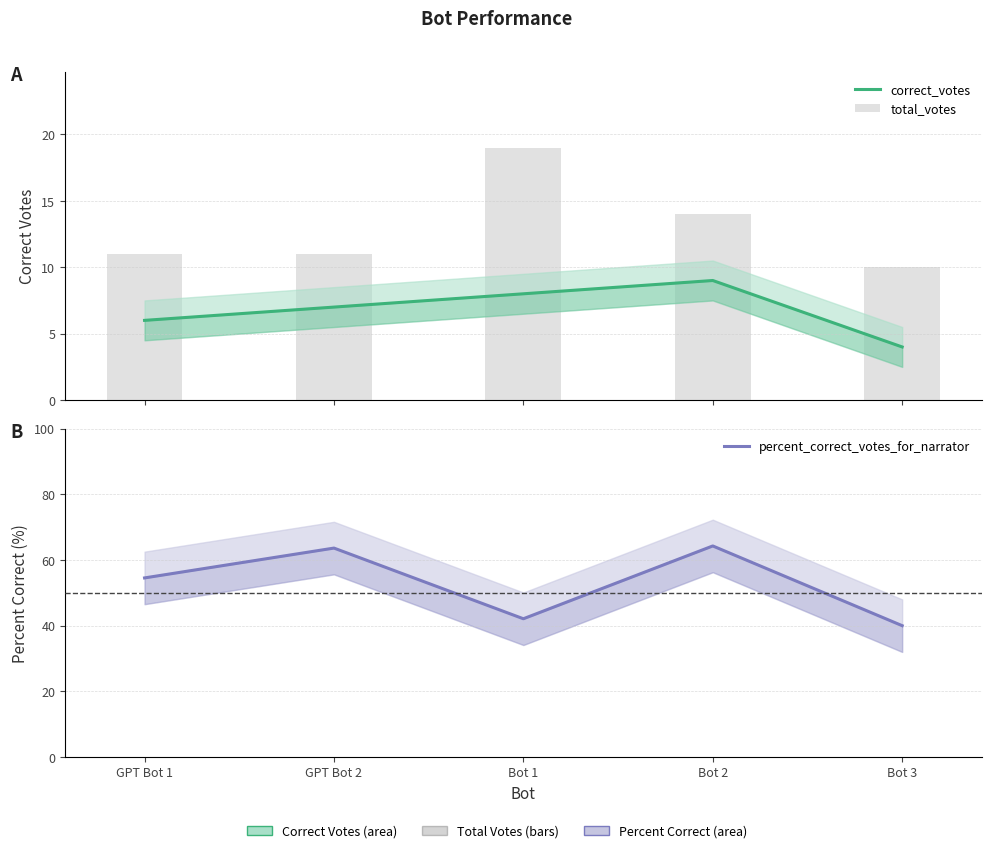

What is the highest value of the total_votes series?

19.0